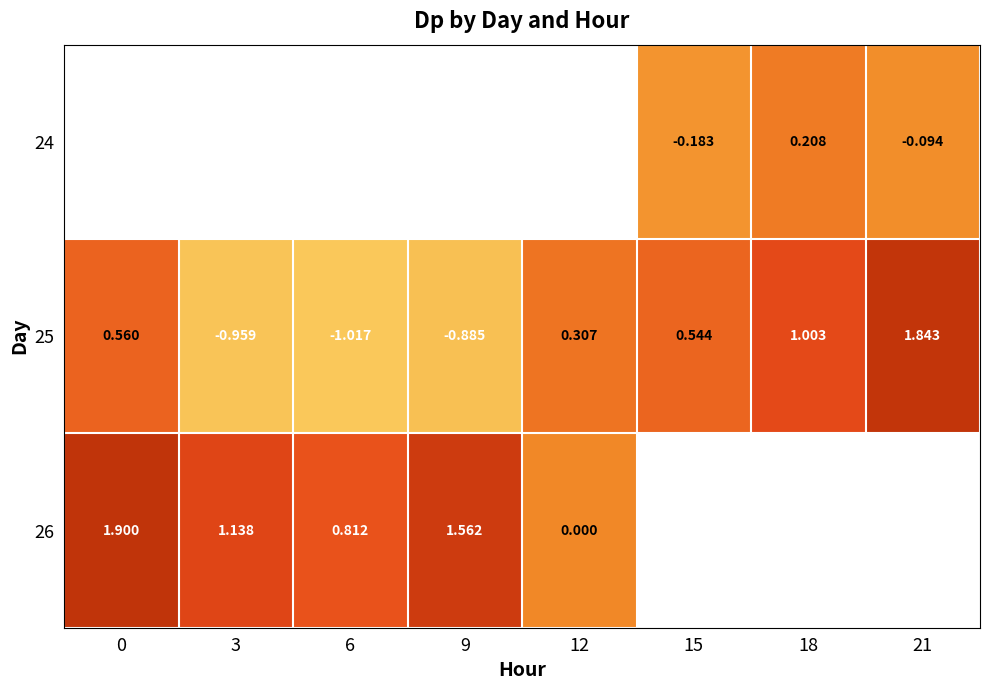

Which series has the largest range (max minus min)?

25